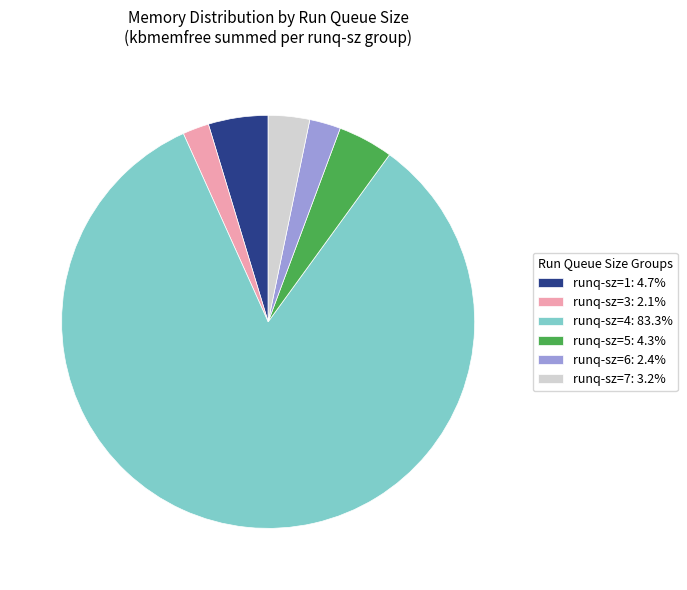

How many segments does this pie chart have?

6